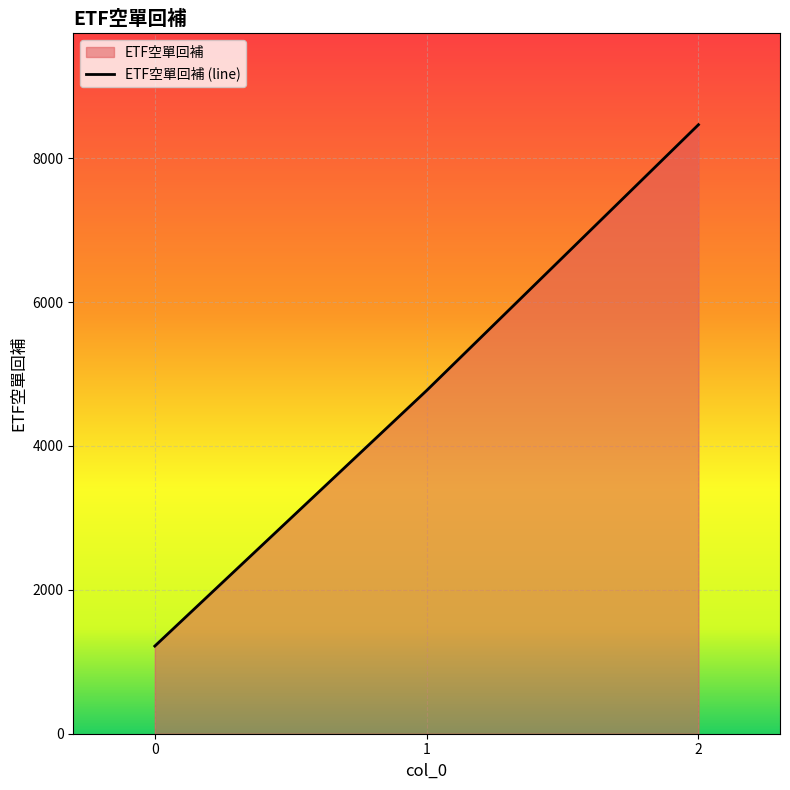

List the labels in order of value, smallest first.

0, 1, 2